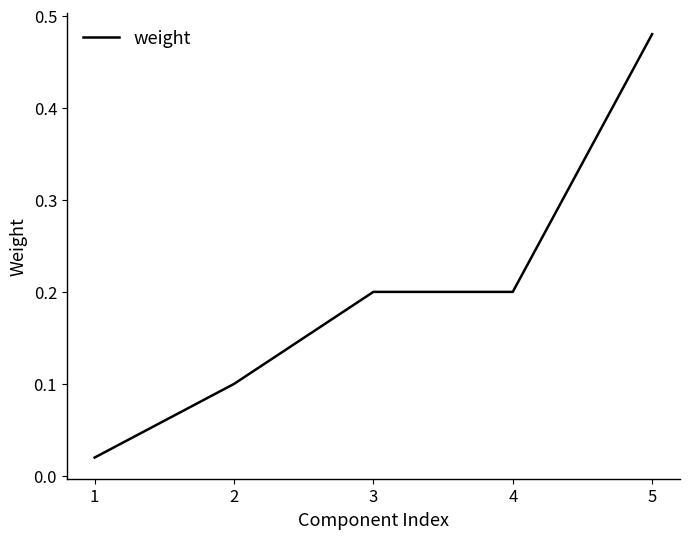

True or false: the data shows 0.3 at 3.

False